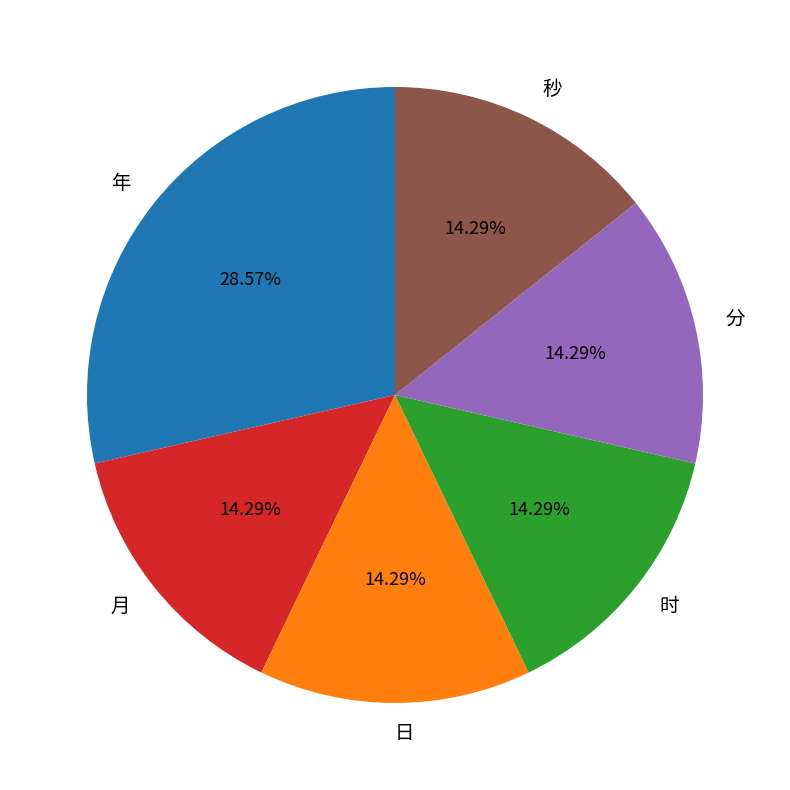

What percentage is NOT represented by 日?

85.7%